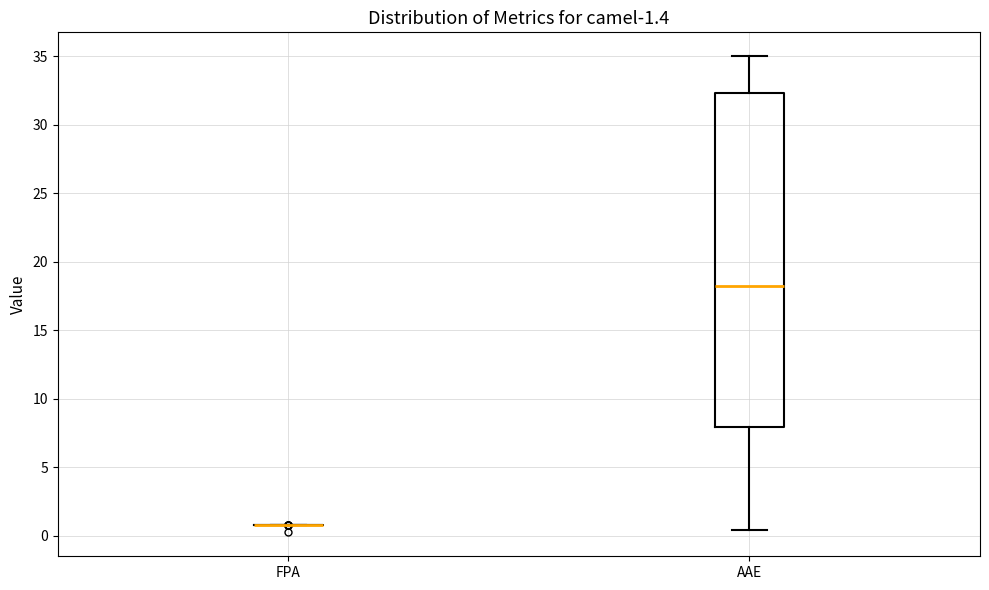

Which box is the tallest, from its lower edge to its upper edge?

AAE